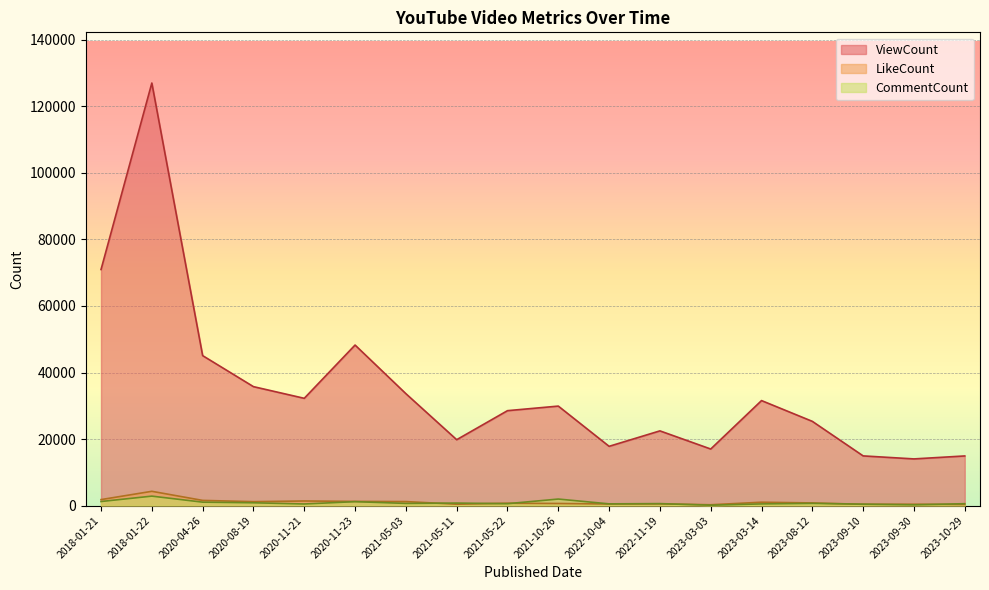

Which label corresponds to the smallest value in the chart?

2023-03-03